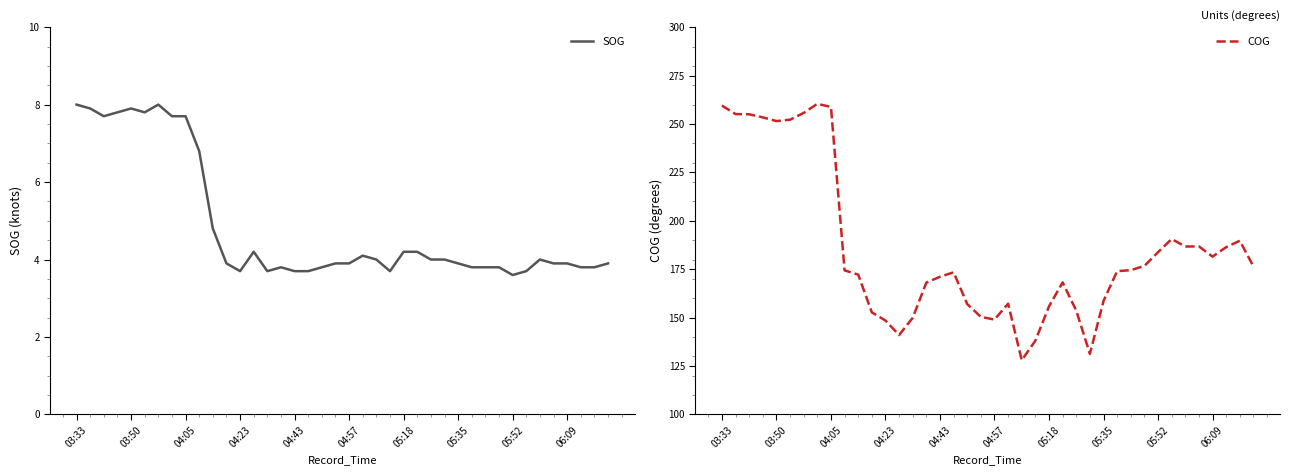

What are all the series names shown in the legend?

SOG, COG